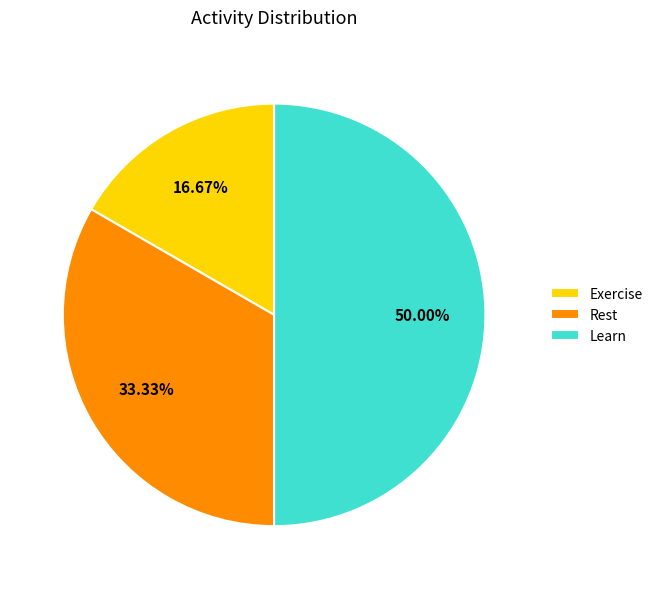

What is the ratio of the value at Exercise to the value at Learn?

0.3